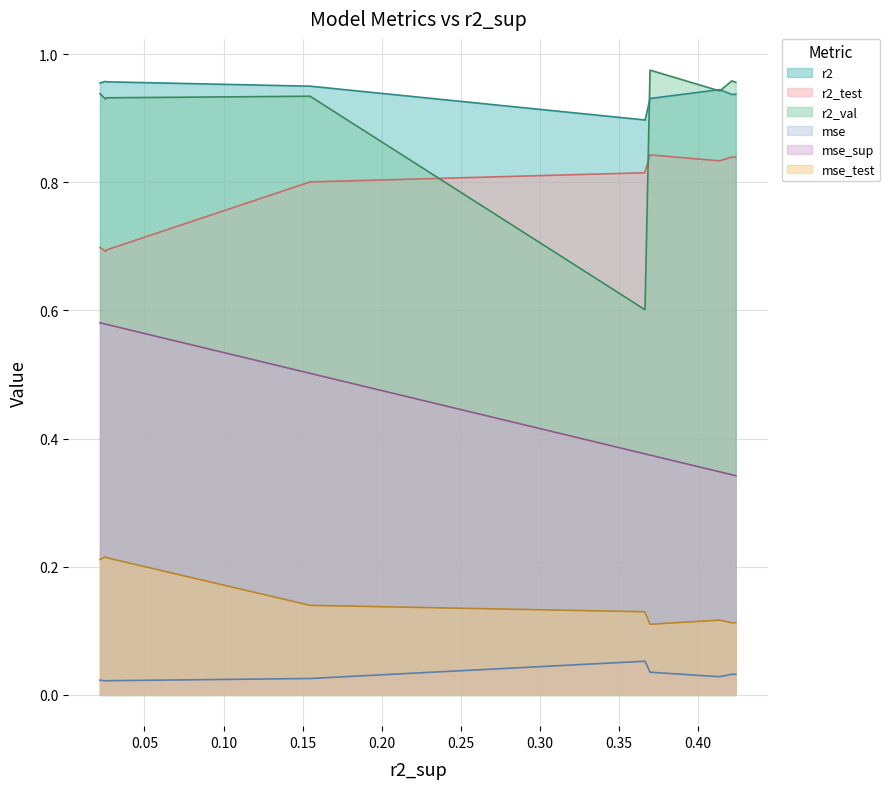

True or false: mse and r2 intersect in this chart.

False